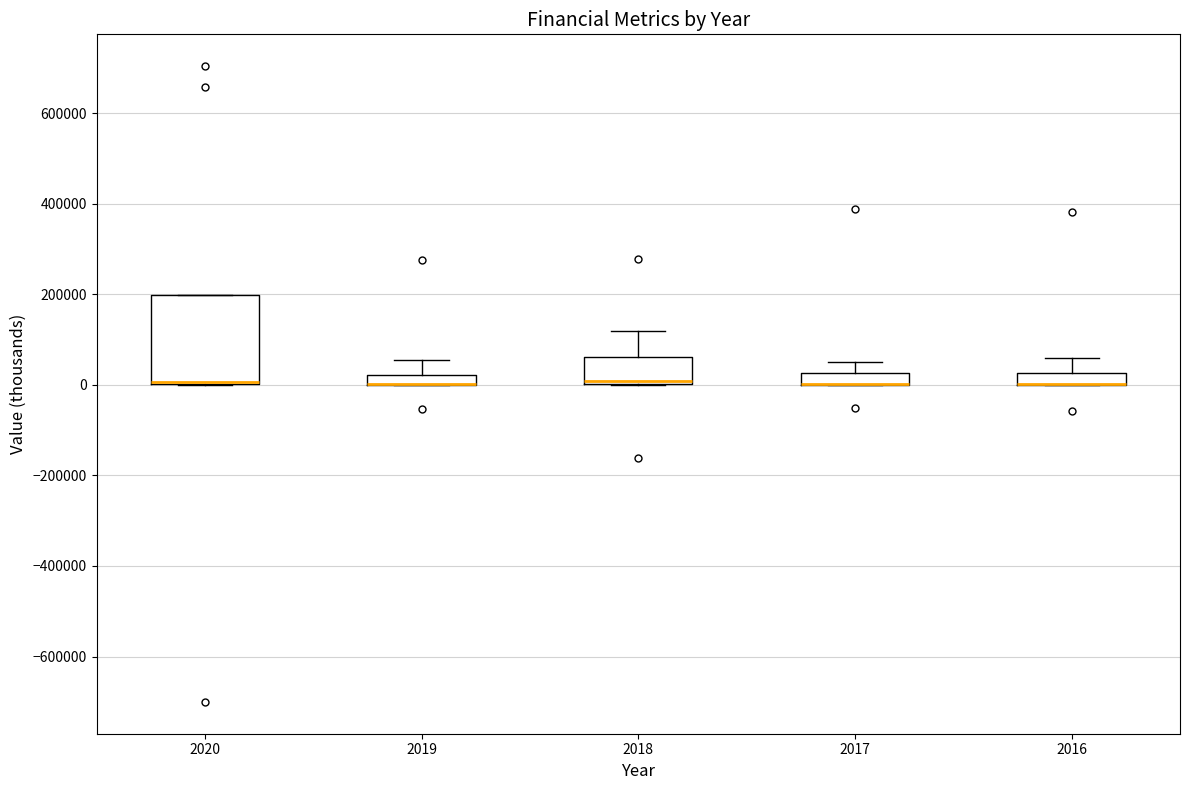

Comparing the boxes themselves (not the whiskers), which one is the tallest?

2020